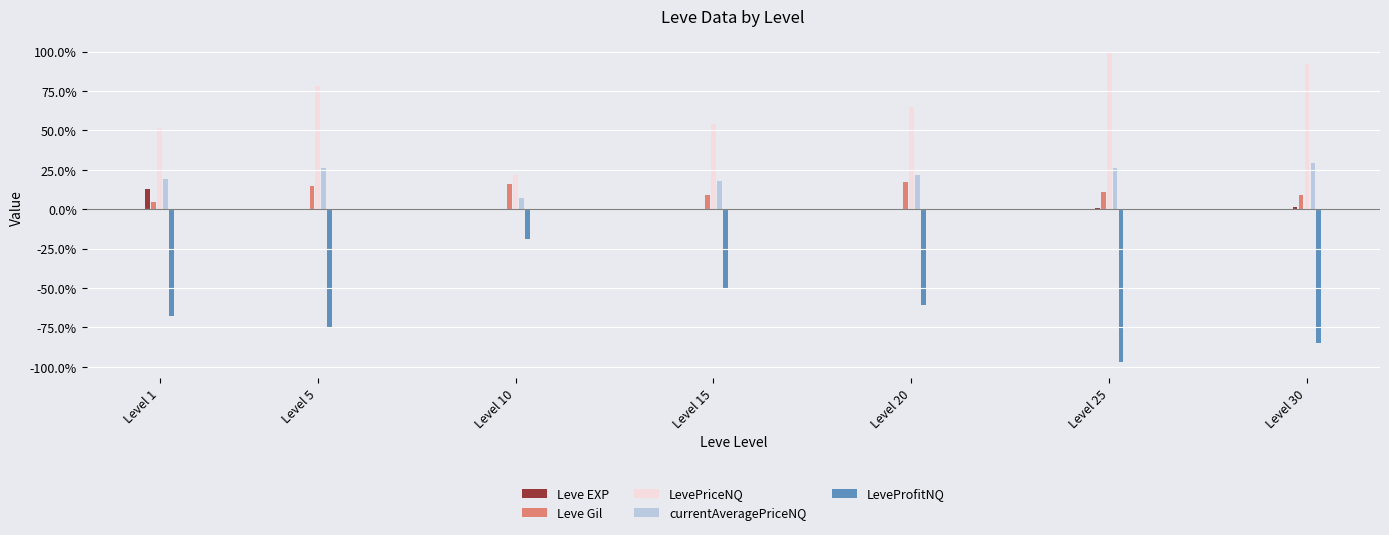

How many groups of bars are there?

7